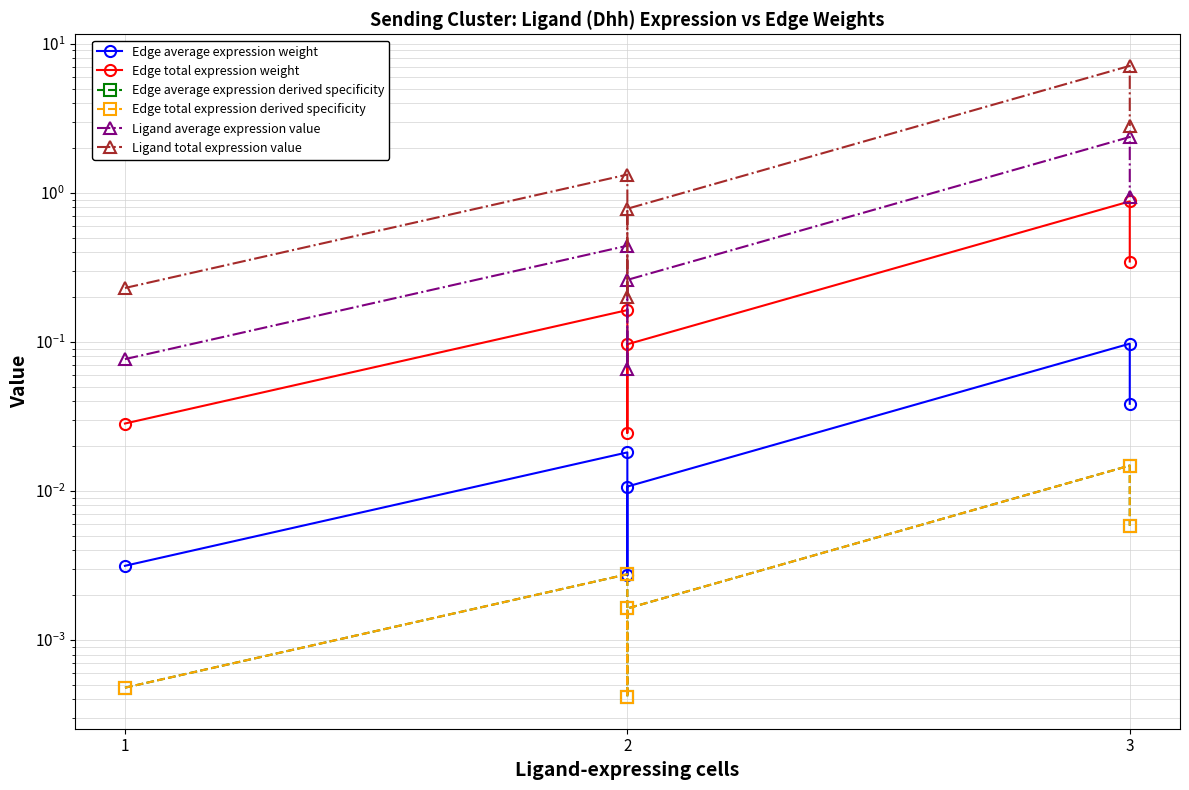

True or false: Edge average expression weight has a value of 0.1 at 3.

False